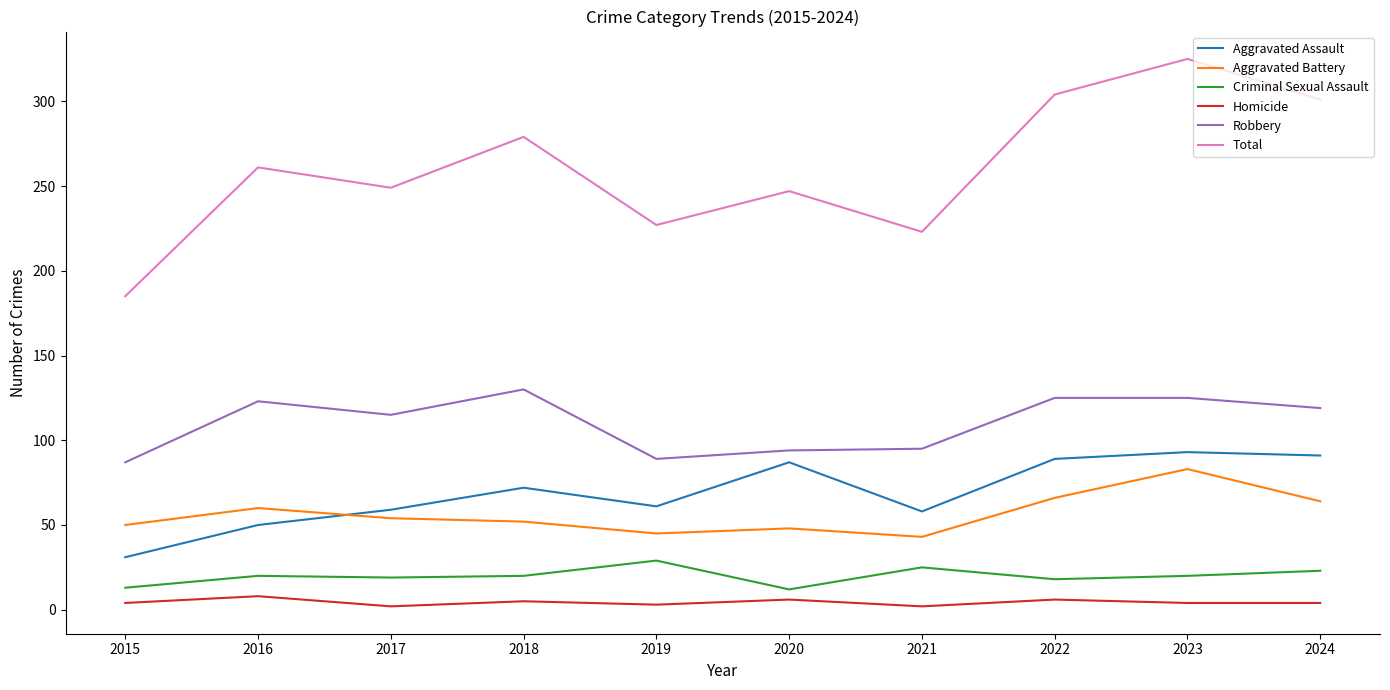

What is the approximate value of Homicide at 2016?

8